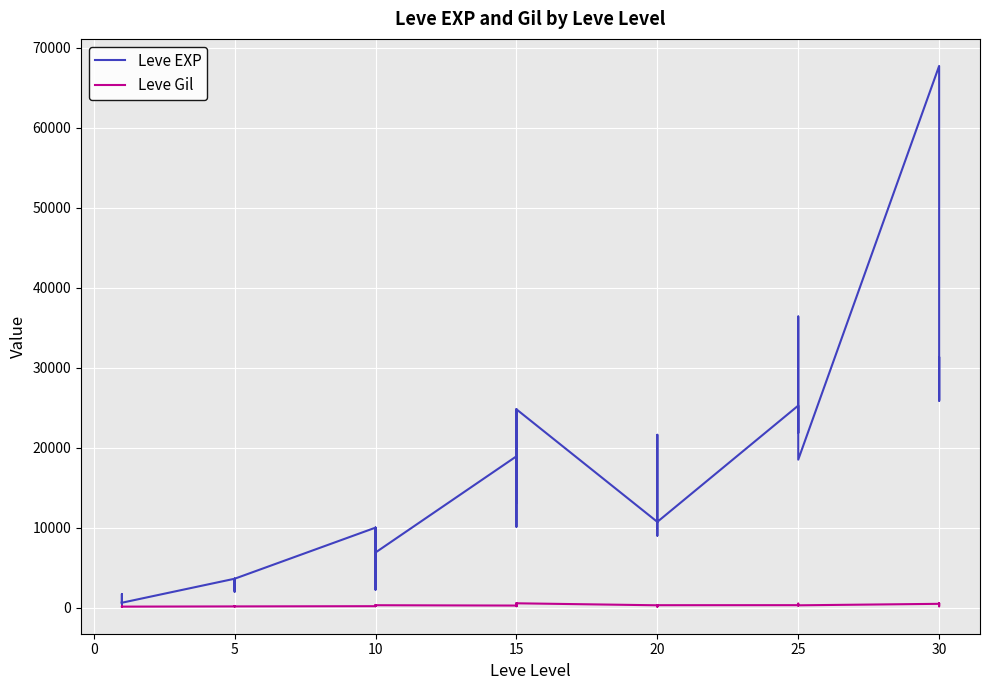

Count the number of categories in the chart.

40